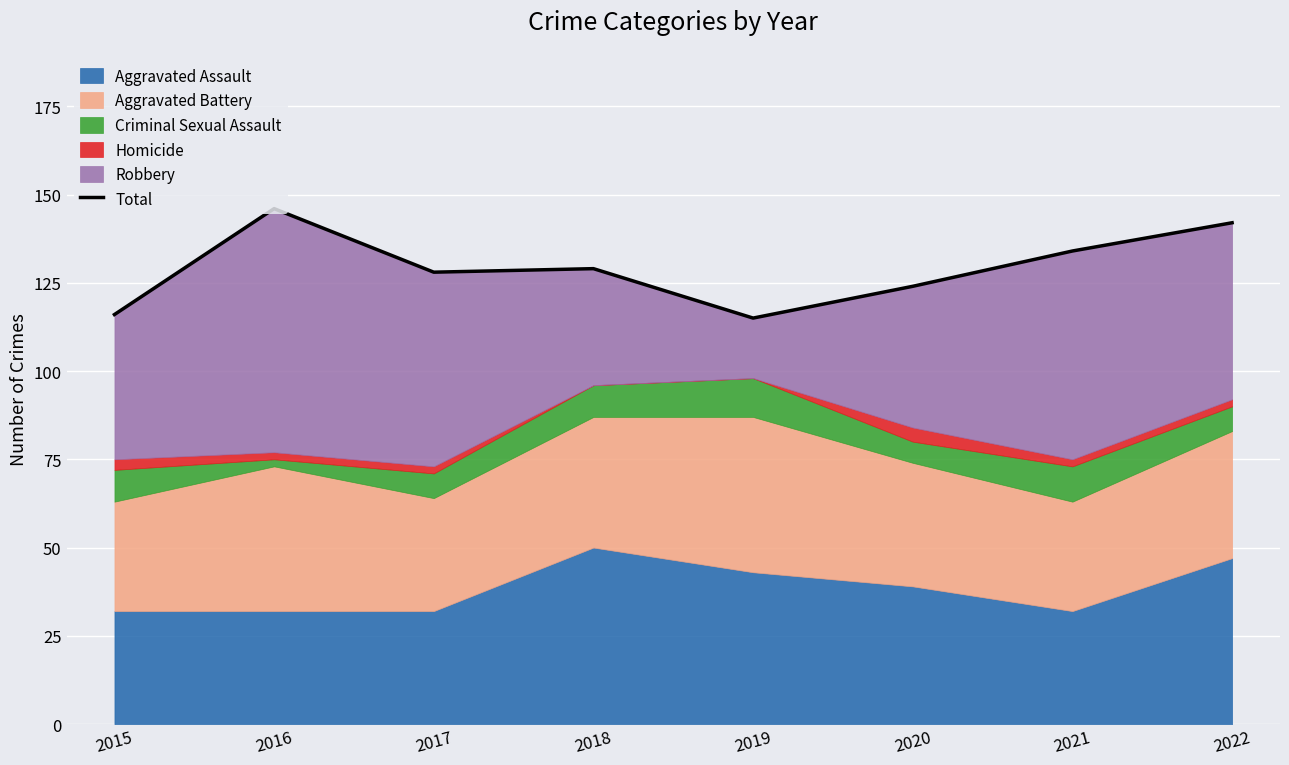

Where is the first local minimum?

2017